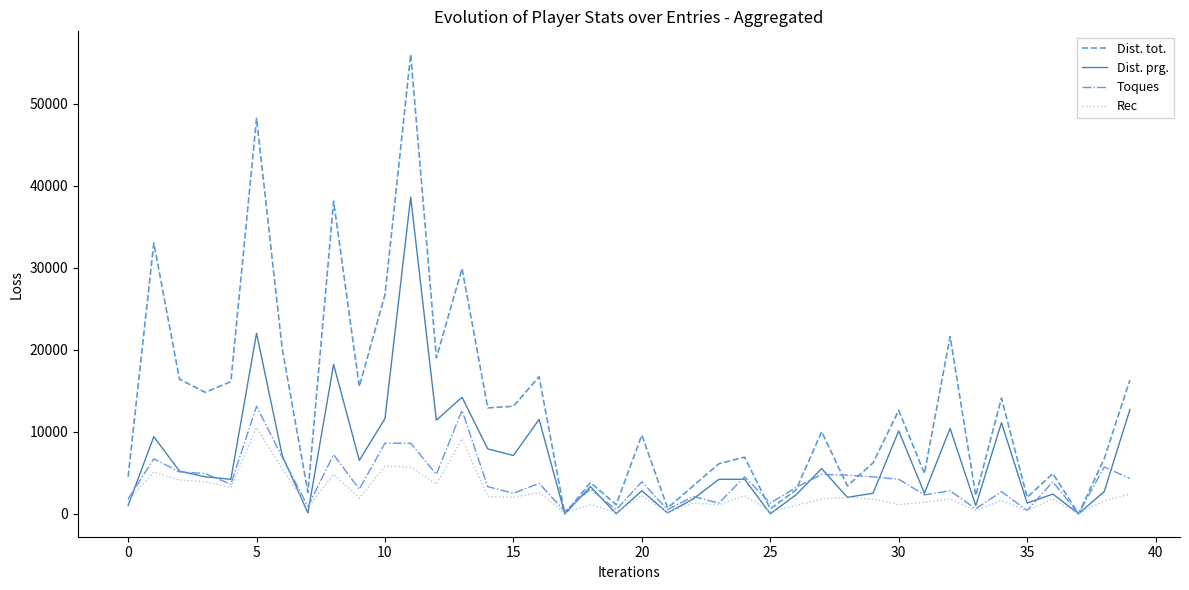

What is the maximum value for Dist. tot.?

56000